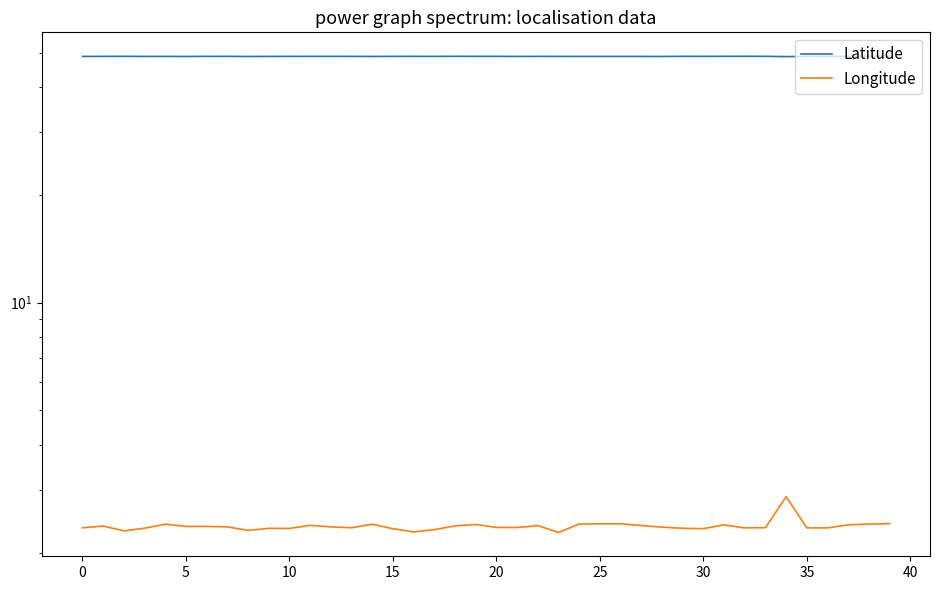

What is the label of the 5th point from the right?

35